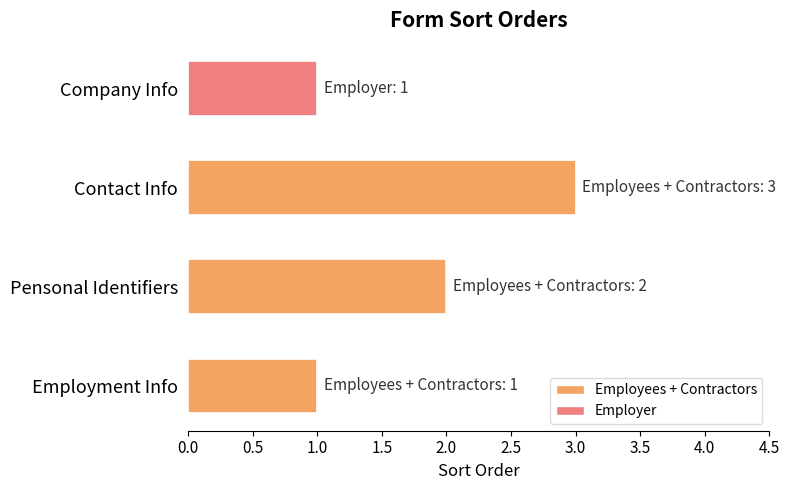

What is the difference between the second highest and minimum values?

1